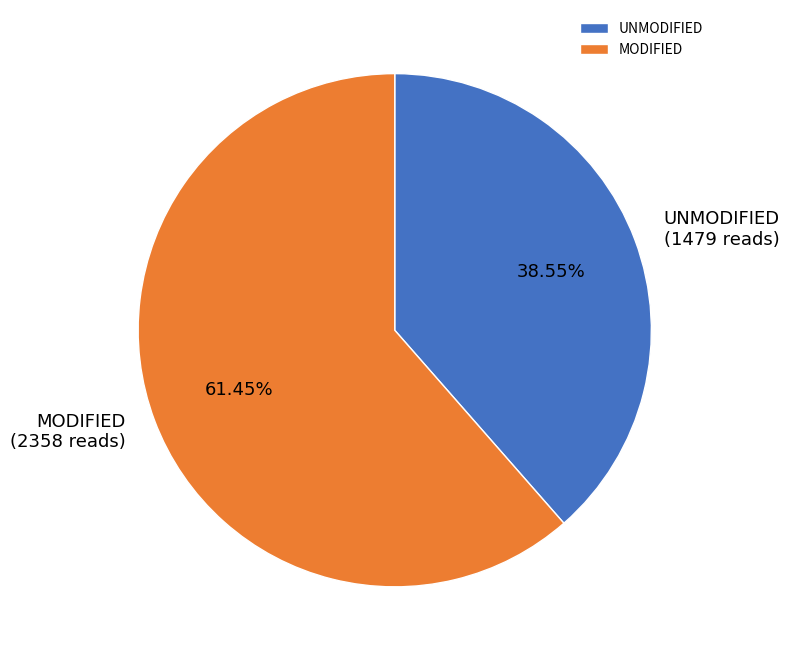

How many slices are in this pie chart?

2